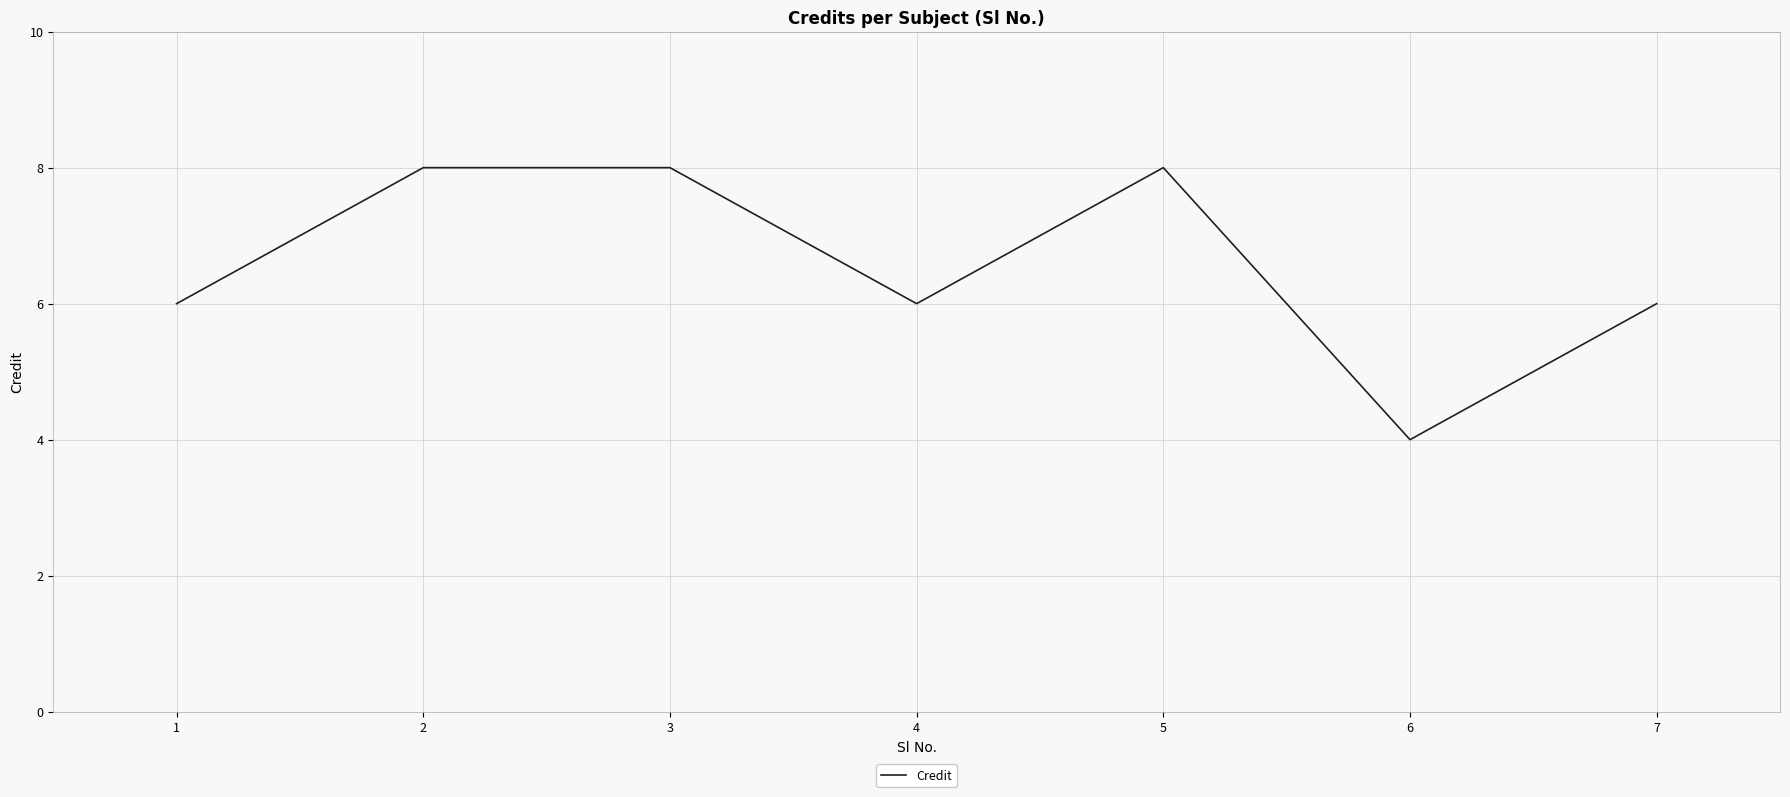

Reading left to right, transcribe all the data shown in this chart.

6	8	8	6	8	4	6